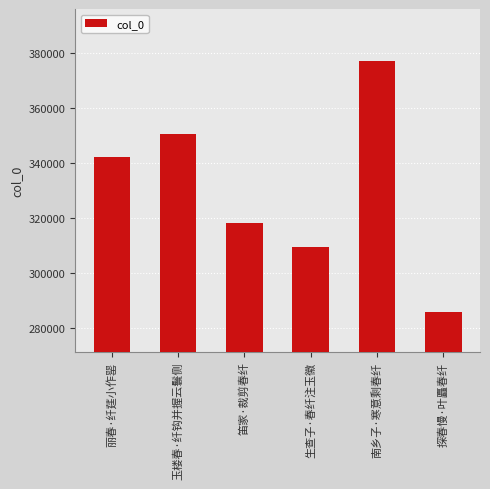

True or false: the data shows 341961 at 丽春·纤莛小作罂.

True